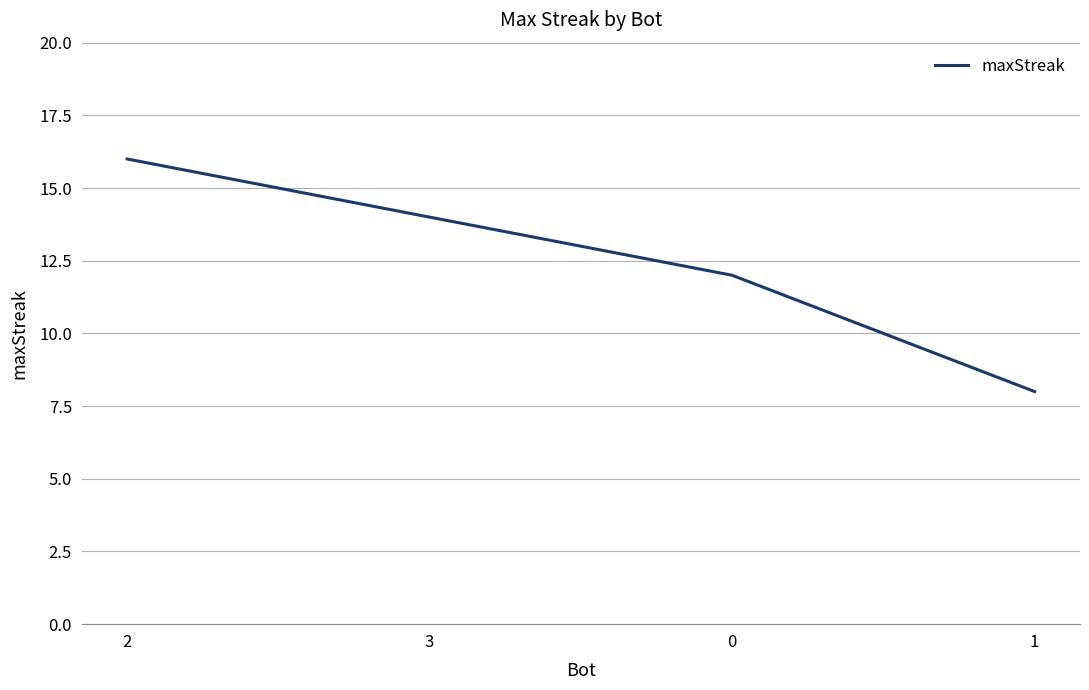

Does the chart have visible grid lines?

Yes